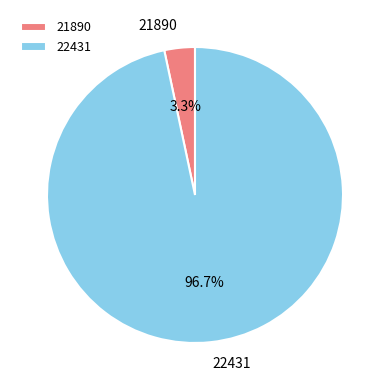

Rank the categories by value from lowest to highest.

21890, 22431